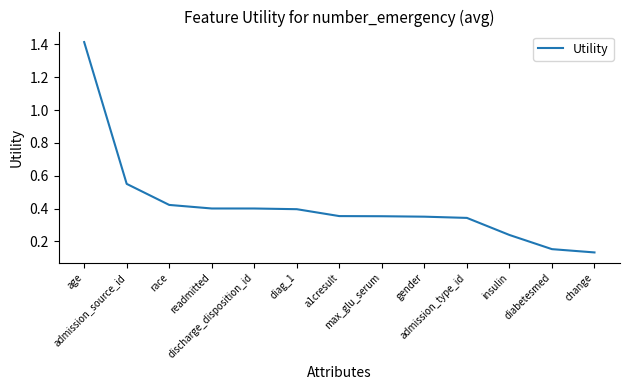

What is the sum of the values at diag_1 and admission_source_id?

0.9